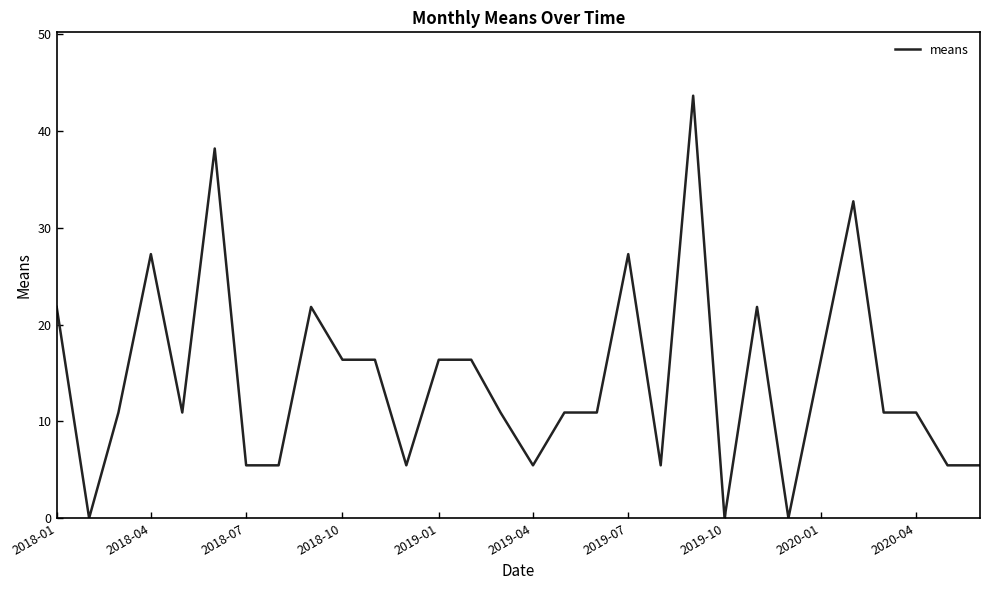

What is the maximum value shown in the chart?

43.7